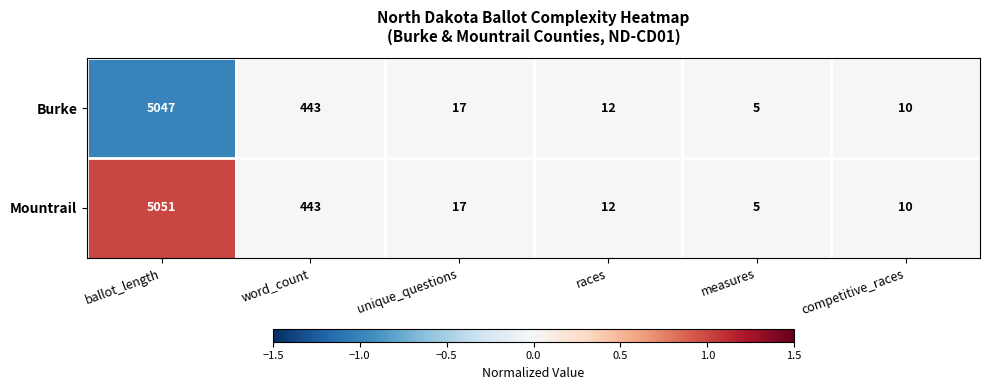

What is the sum of all Mountrail values?

5538